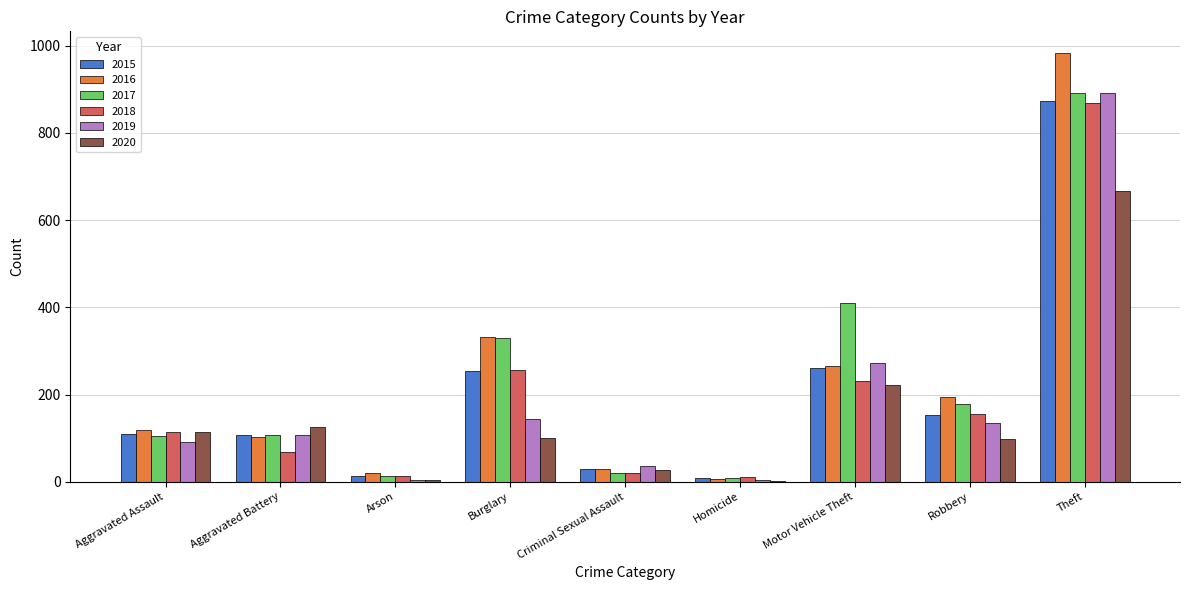

Between Aggravated Battery and Burglary, which series saw the biggest shift?

2016